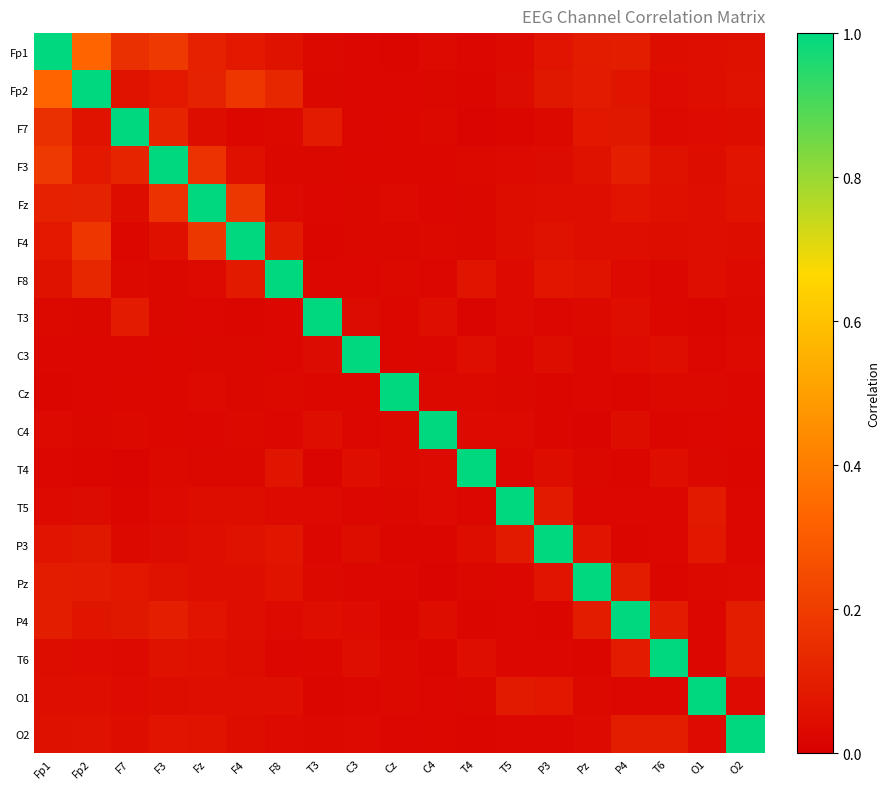

Which has a higher value, T5 or F4?

F4